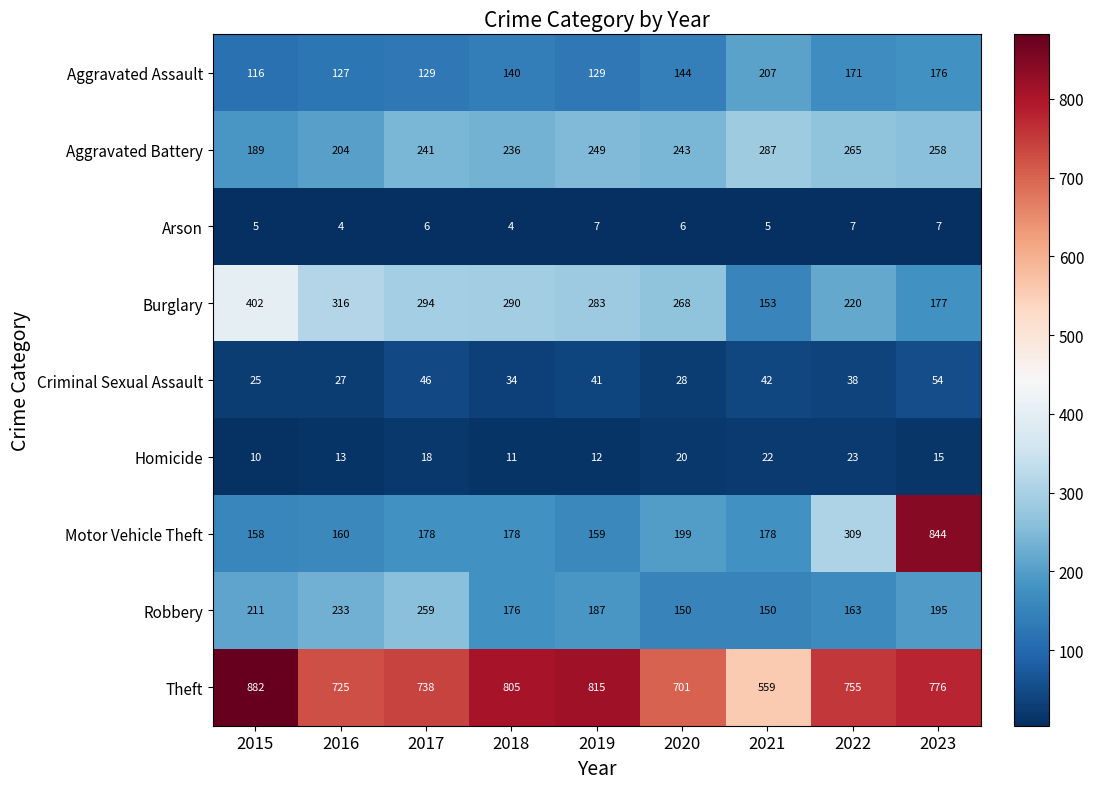

What is the difference between the maximum and minimum values in the Motor Vehicle Theft series?

686